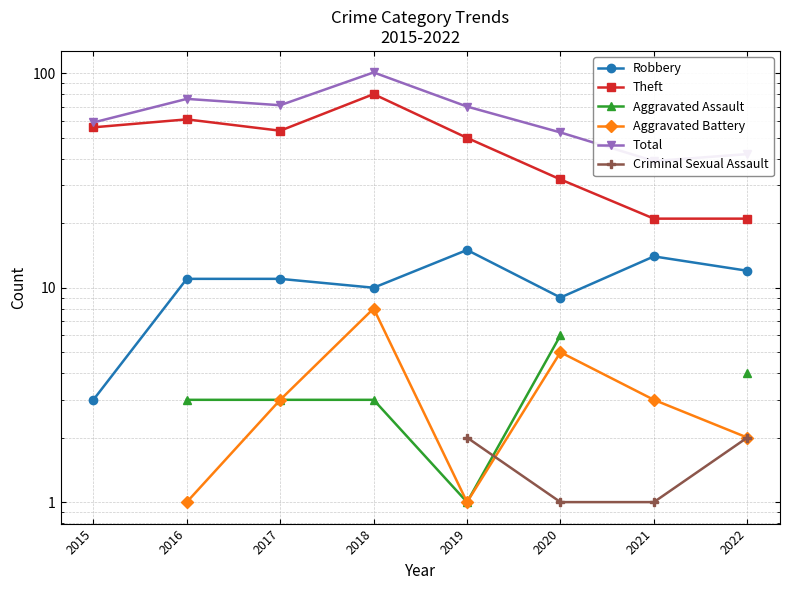

Is the value of Criminal Sexual Assault at 2018 greater than the value of Robbery at 2018?

No